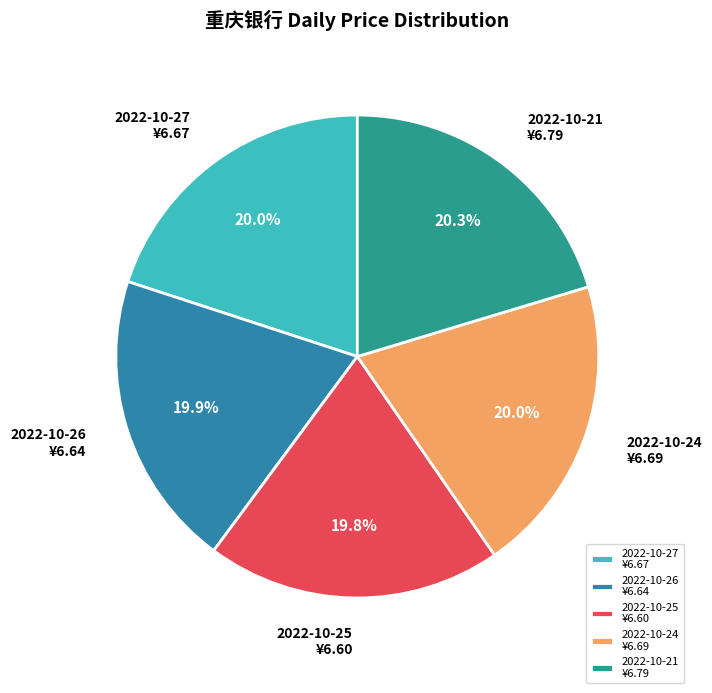

What is the ratio of the value at 2022-10-25 ¥6.60 to the value at 2022-10-26 ¥6.64?

1.0